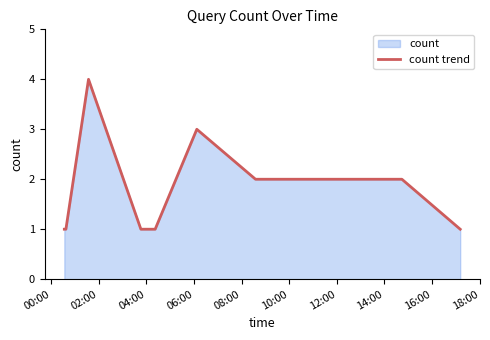

What is the sum of all values?

16